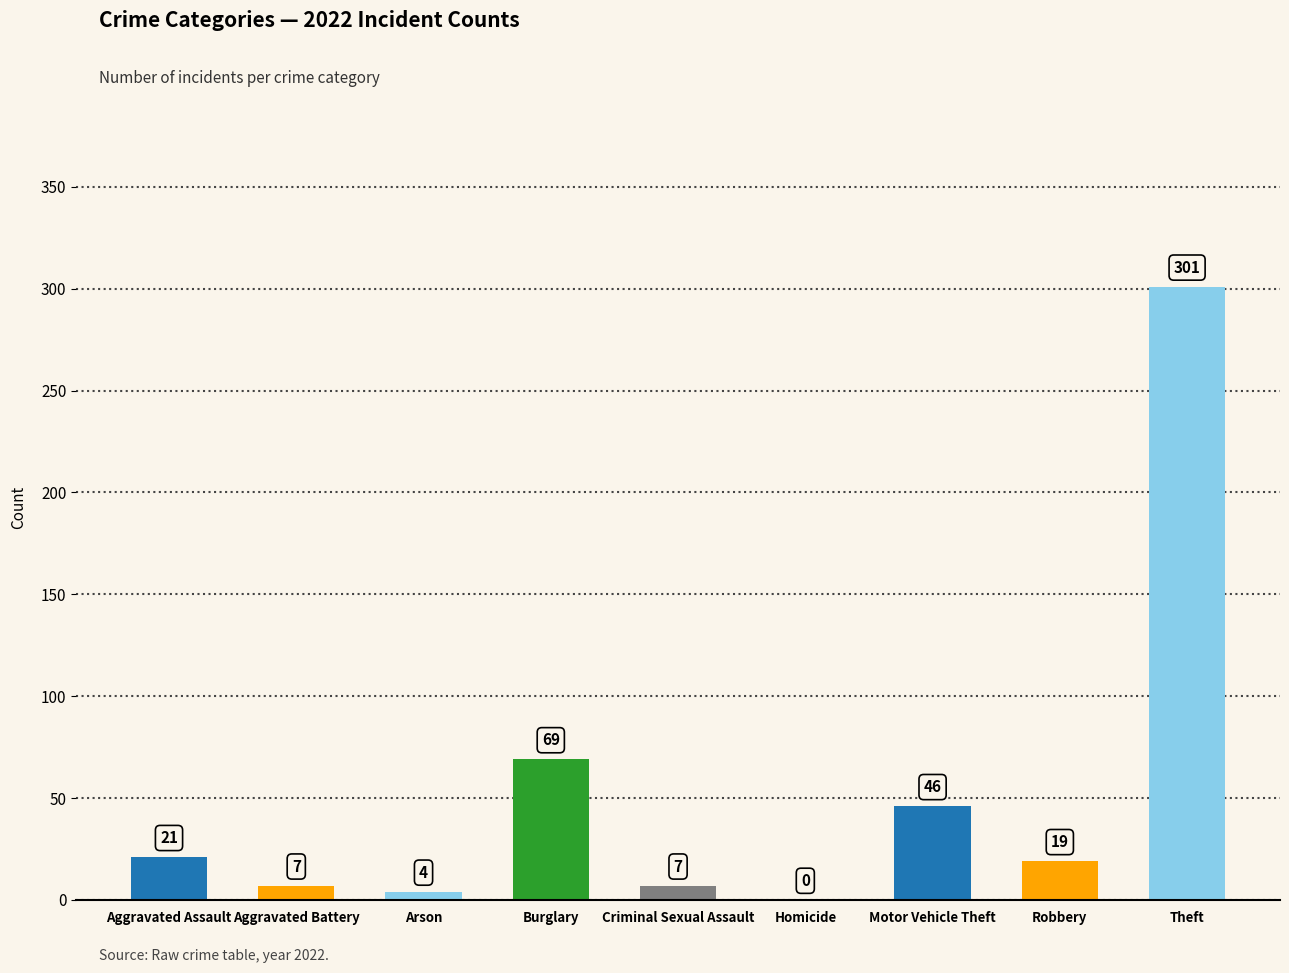

At which label does 2021 reach its minimum?

Homicide